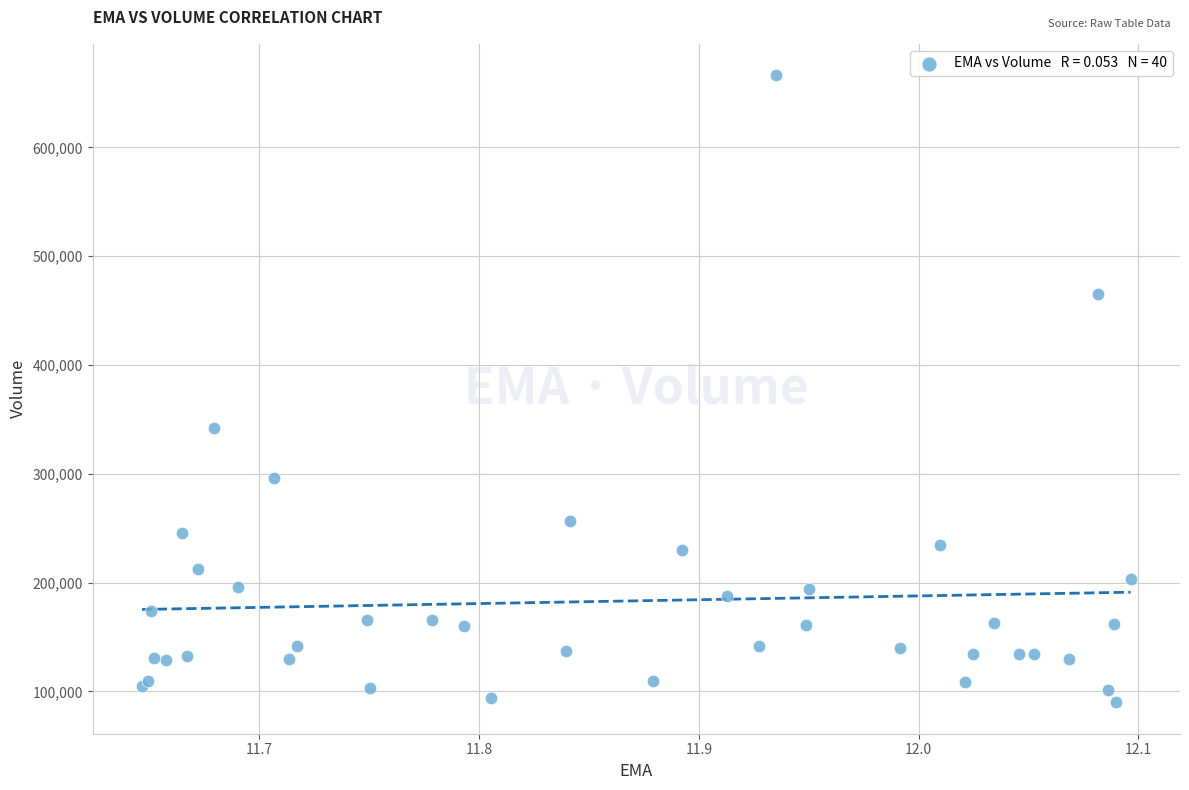

What Y value in the scatter plot is closest to 378150?

342300